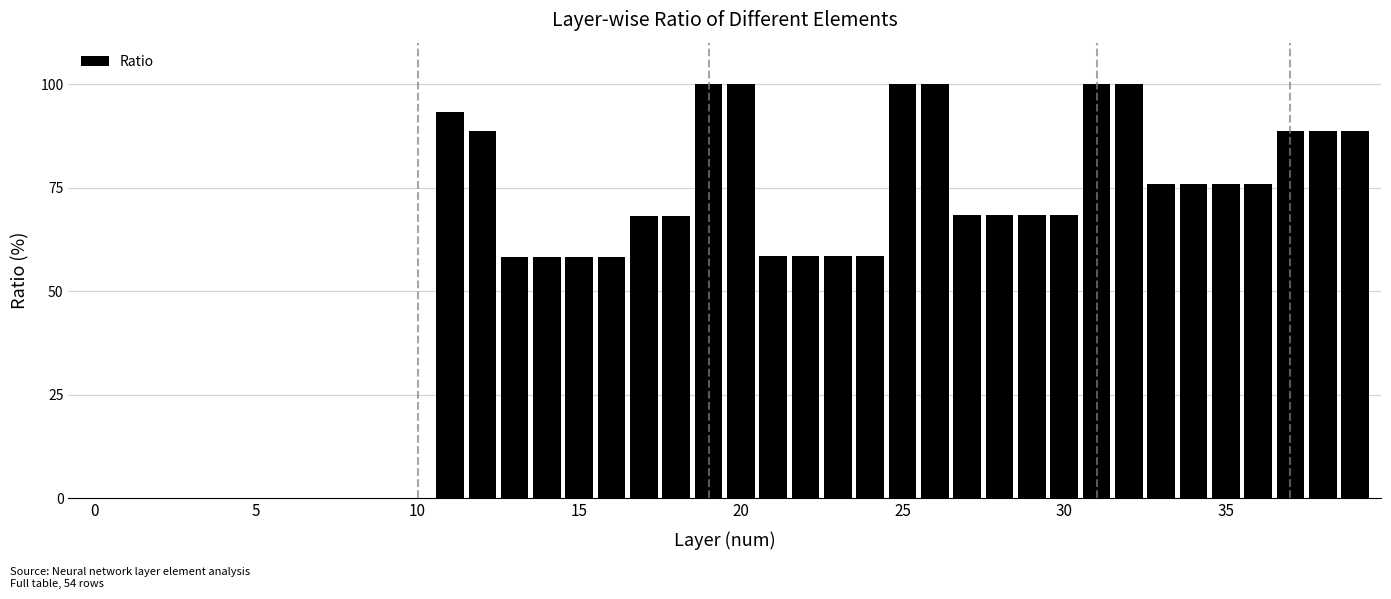

What is the sum of all values?

2228.8